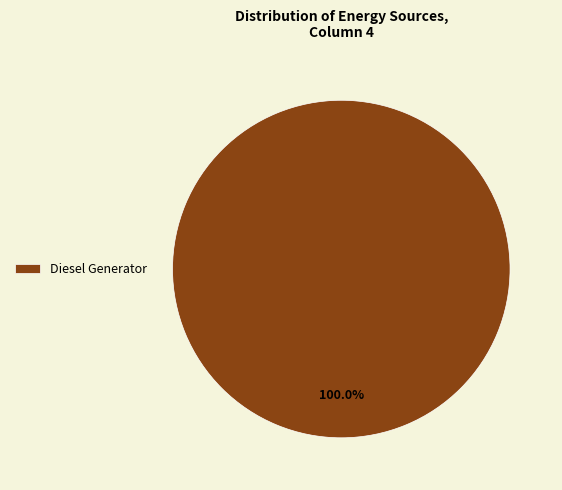

How many slices are in this pie chart?

1